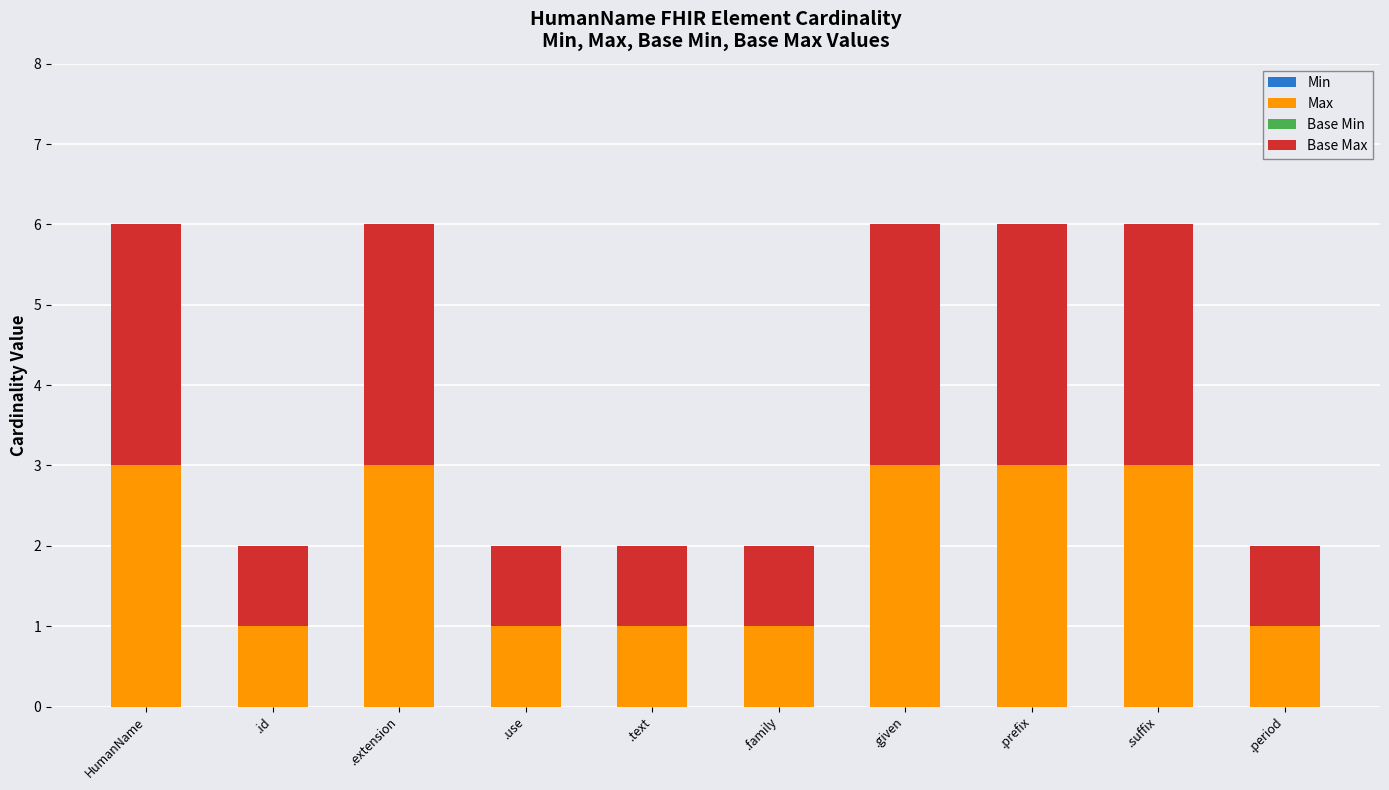

The value of Max at .prefix is 4. True or false?

False